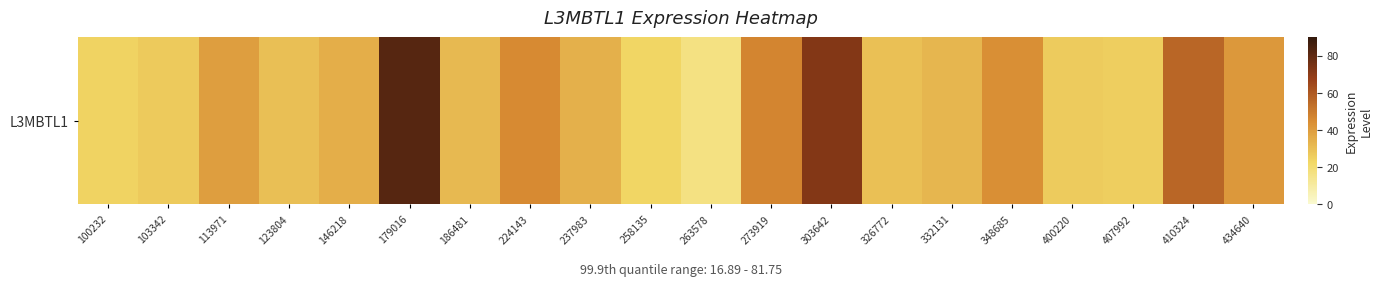

What is the approximate value at 113971?

39.7